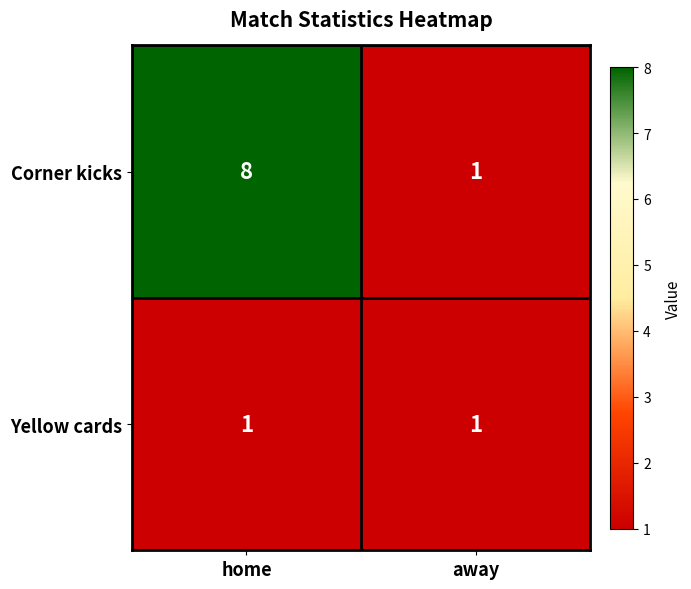

What is the greatest value displayed?

8